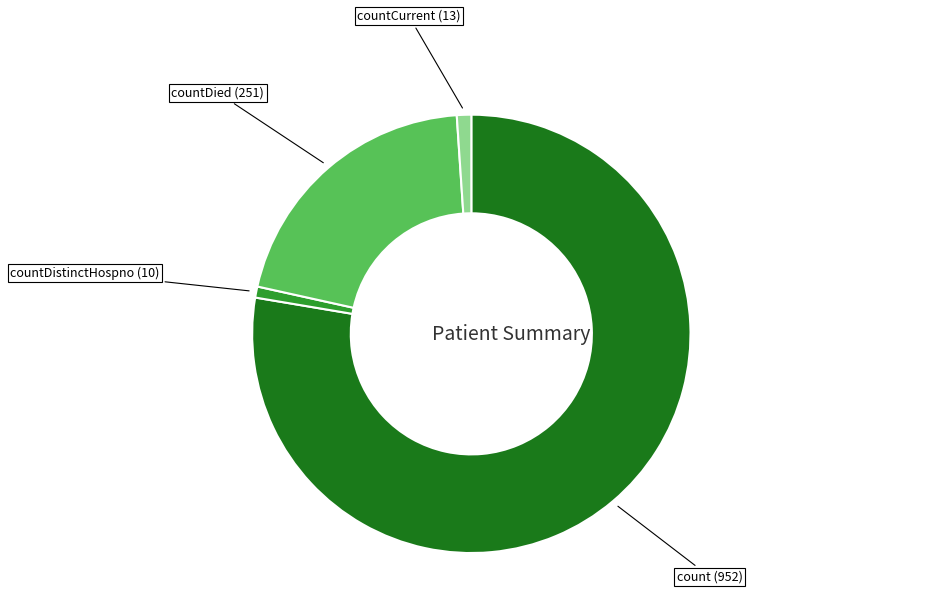

How many slices are in this pie chart?

4